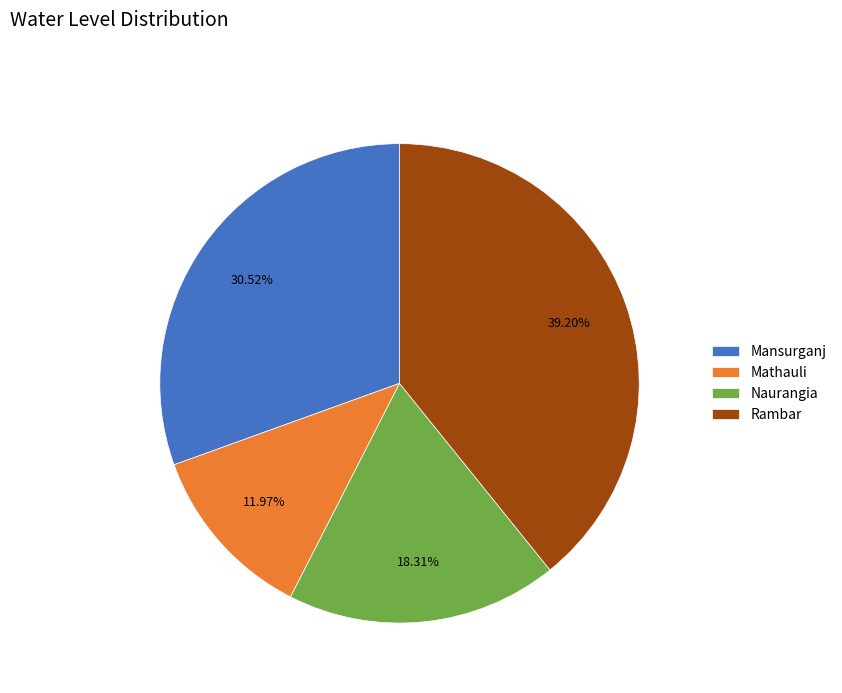

To the nearest percent, what percentage of the pie is Mansurganj?

31%